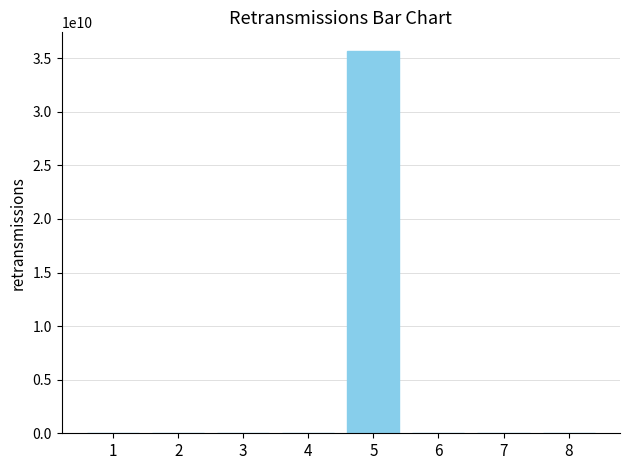

Approximately how many times larger is the value at 3 compared to 1?

0.7